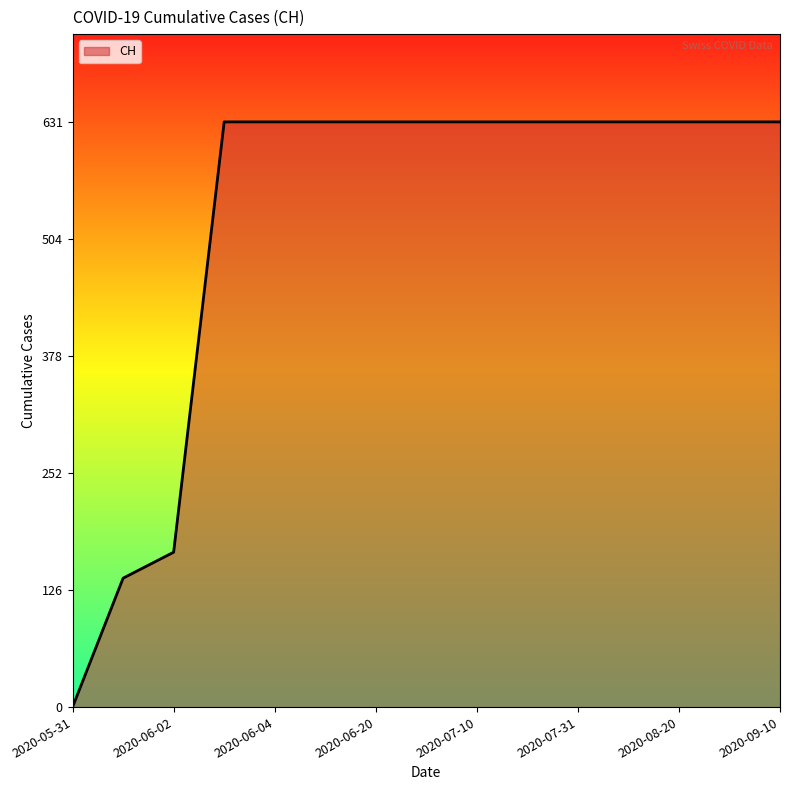

What is the greatest value displayed?

631